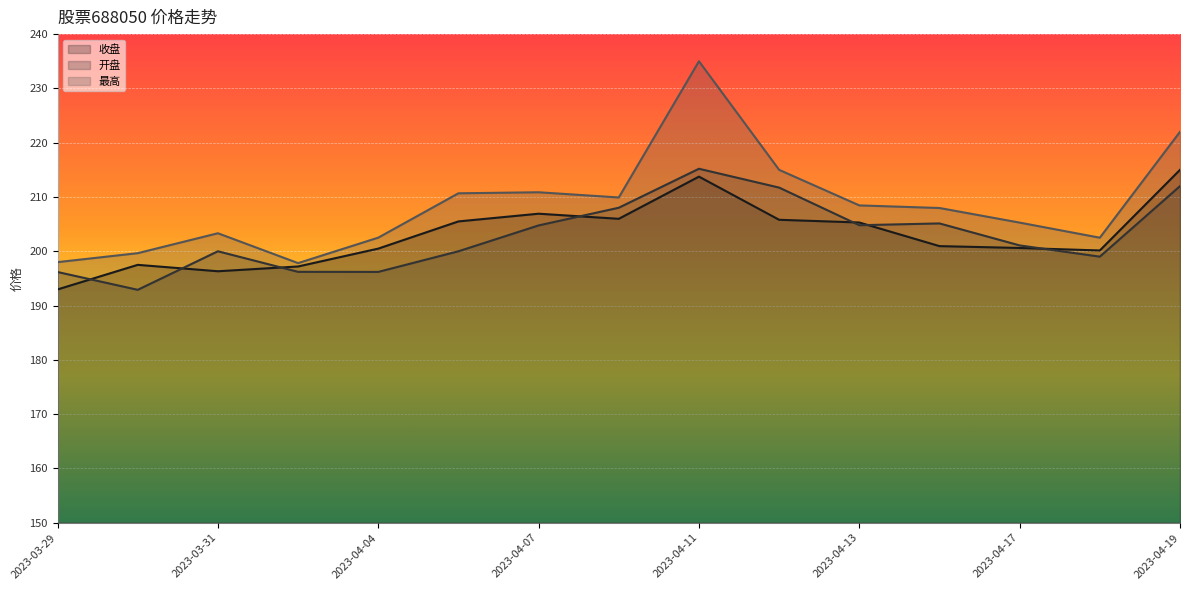

What is the spread (max minus min) of values at 2023-04-06?

10.7